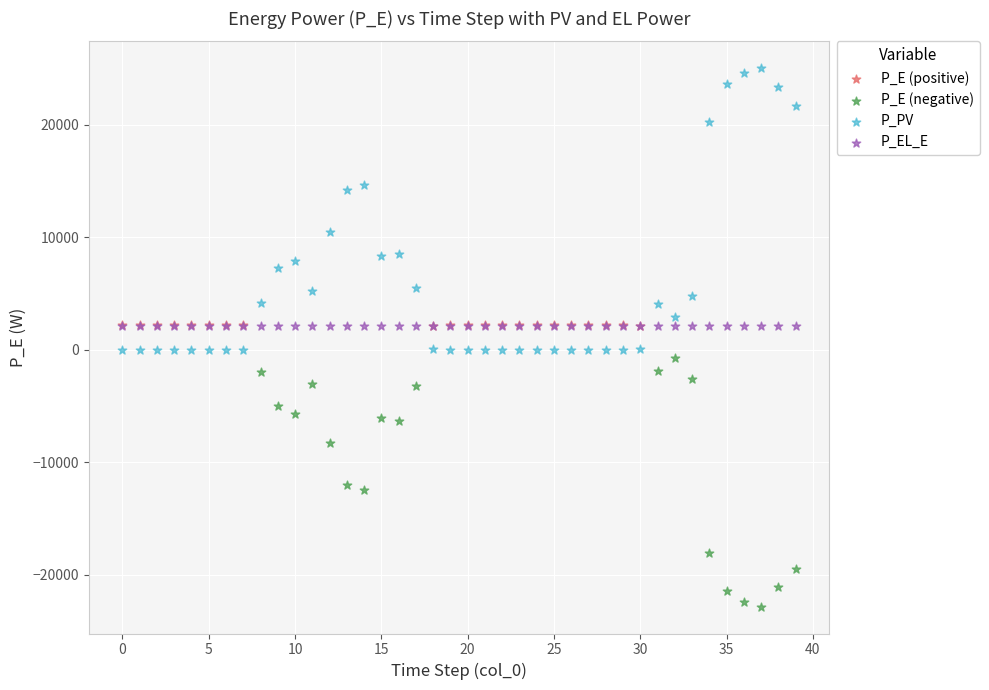

Which series reaches the minimum Y coordinate?

P_E (negative)